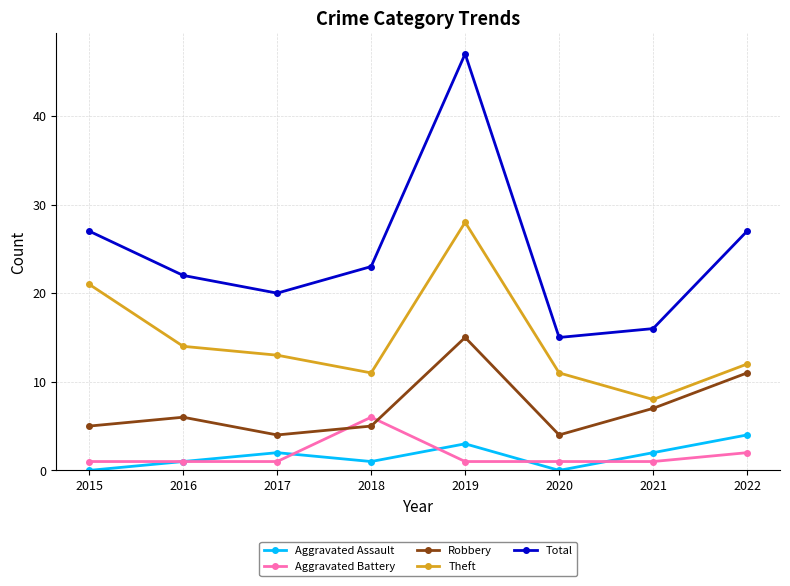

Which series has the widest spread of values?

Total